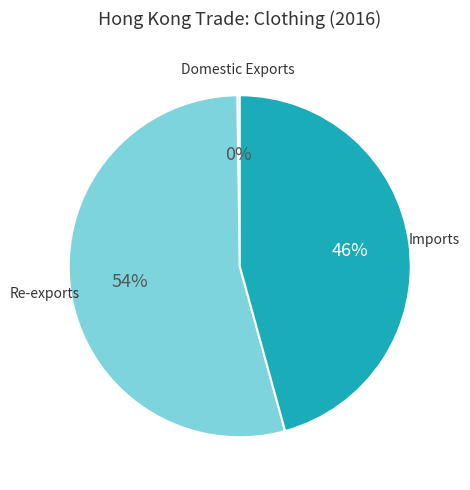

To the nearest percent, what is the difference between the largest and smallest slice percentages?

54%